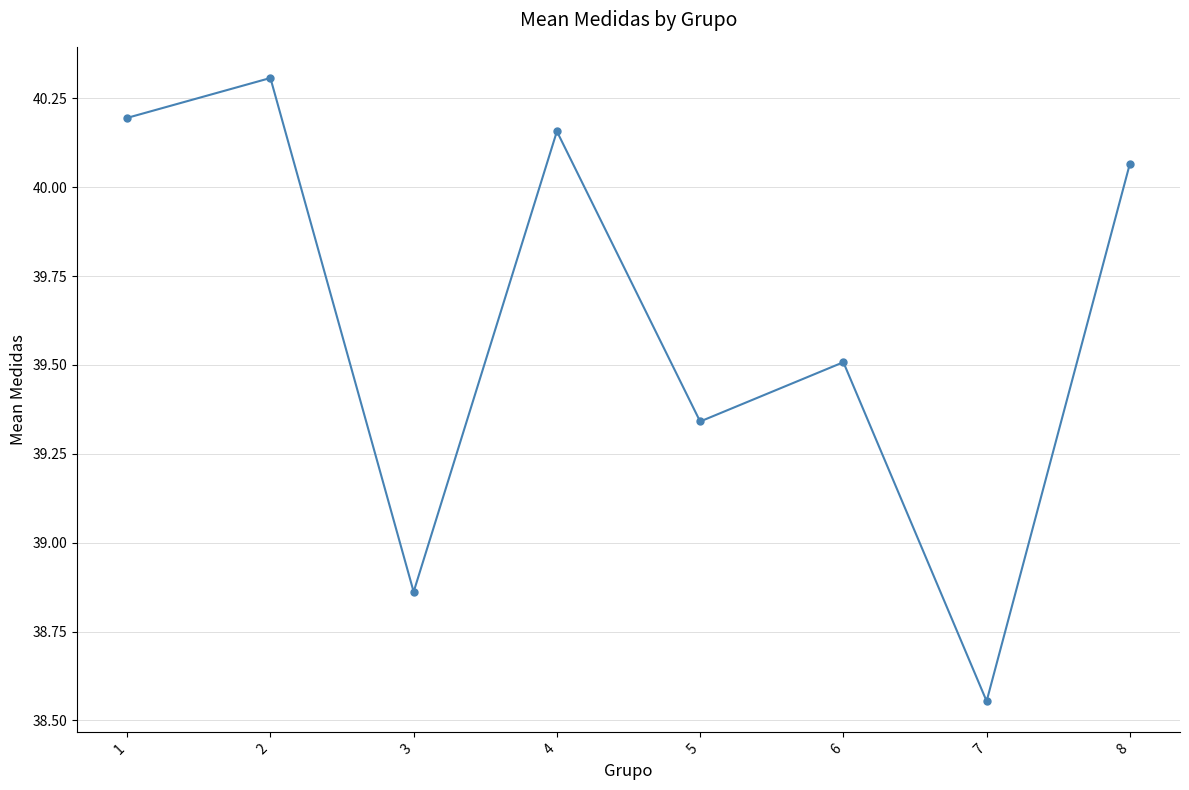

Where is the data nearest to the value 39?

3